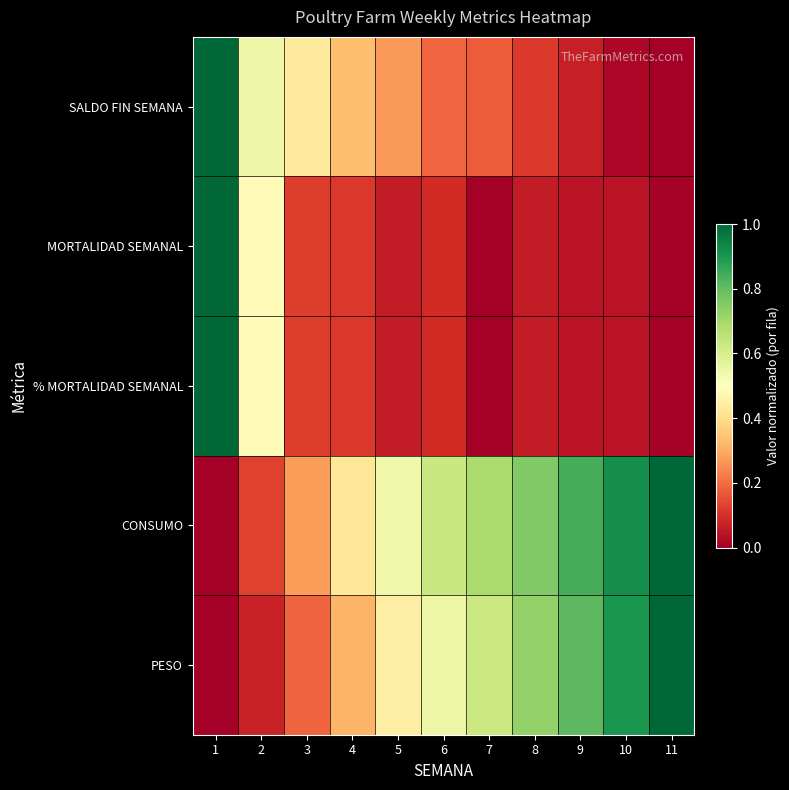

List the series in order of their peak value, highest first.

SALDO FIN SEMANA, MORTALIDAD SEMANAL, % MORTALIDAD SEMANAL, CONSUMO, PESO